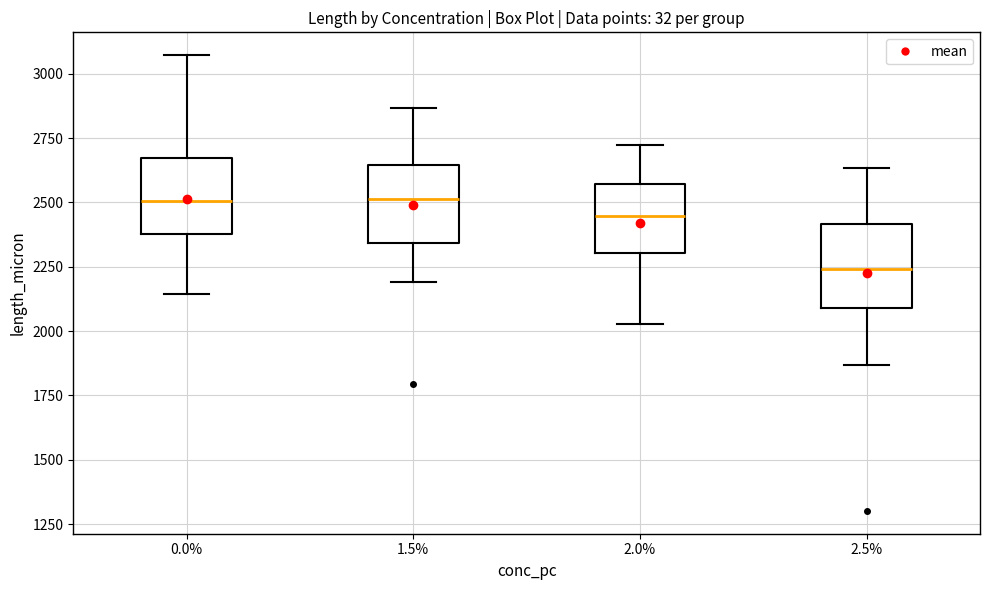

Reading left to right, read every box against the y-axis: the position of its median line, the range the box covers, and the ends of its whiskers. The values are not printed on the chart, so give them approximately, as read against the axis.

0.0%: median 2500, box 2400 to 2650, whiskers 2150 to 3050
1.5%: median 2500, box 2350 to 2650, whiskers 2200 to 2850
2.0%: median 2450, box 2300 to 2550, whiskers 2050 to 2700
2.5%: median 2250, box 2100 to 2400, whiskers 1850 to 2650